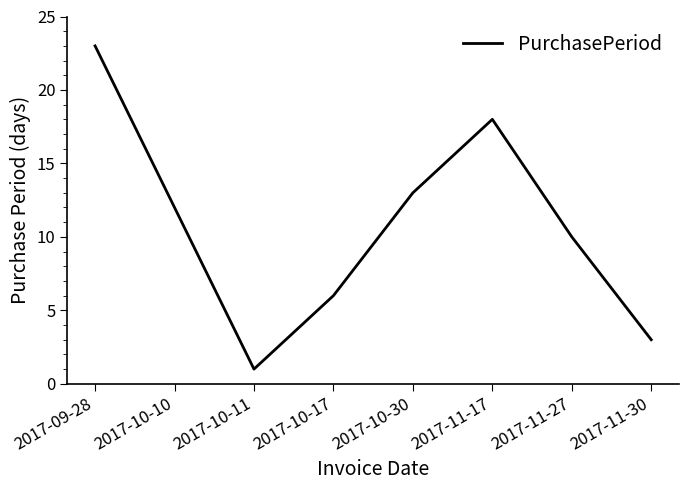

List the labels in order of value, largest first.

2017-09-28, 2017-11-17, 2017-10-30, 2017-10-10, 2017-11-27, 2017-10-17, 2017-11-30, 2017-10-11